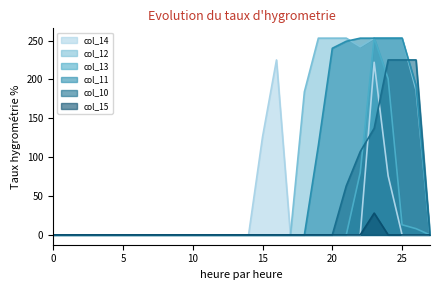

Does the chart display data point markers on the line(s)?

No